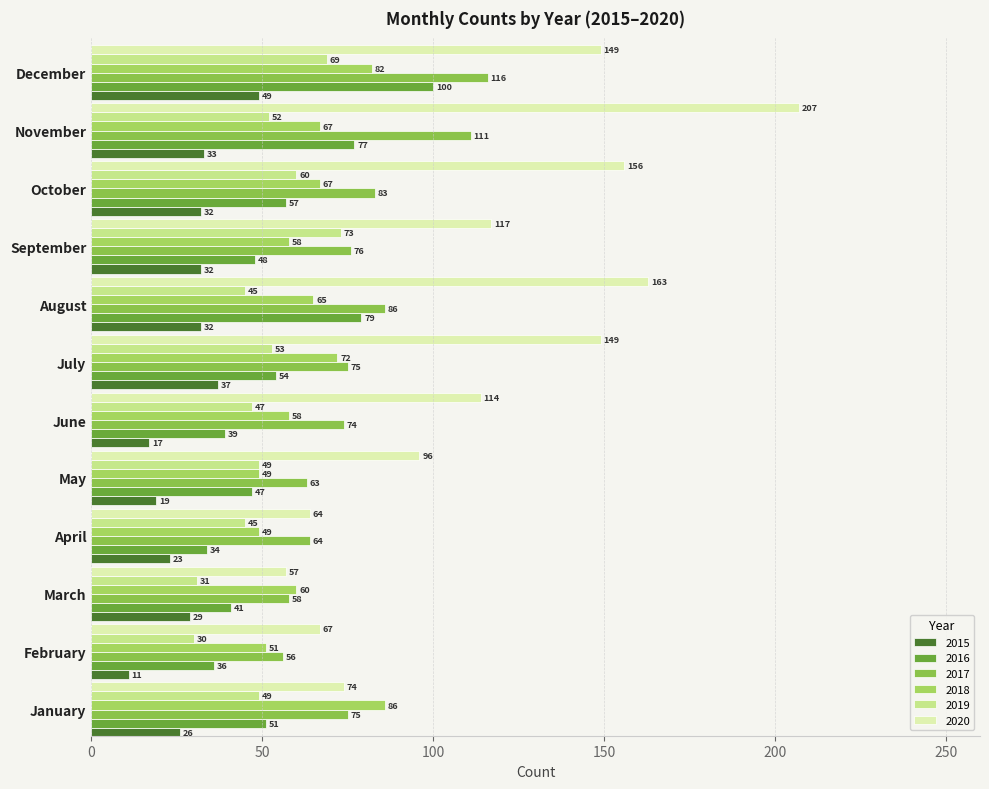

True or false: 2020 has a value of 156 at October.

True